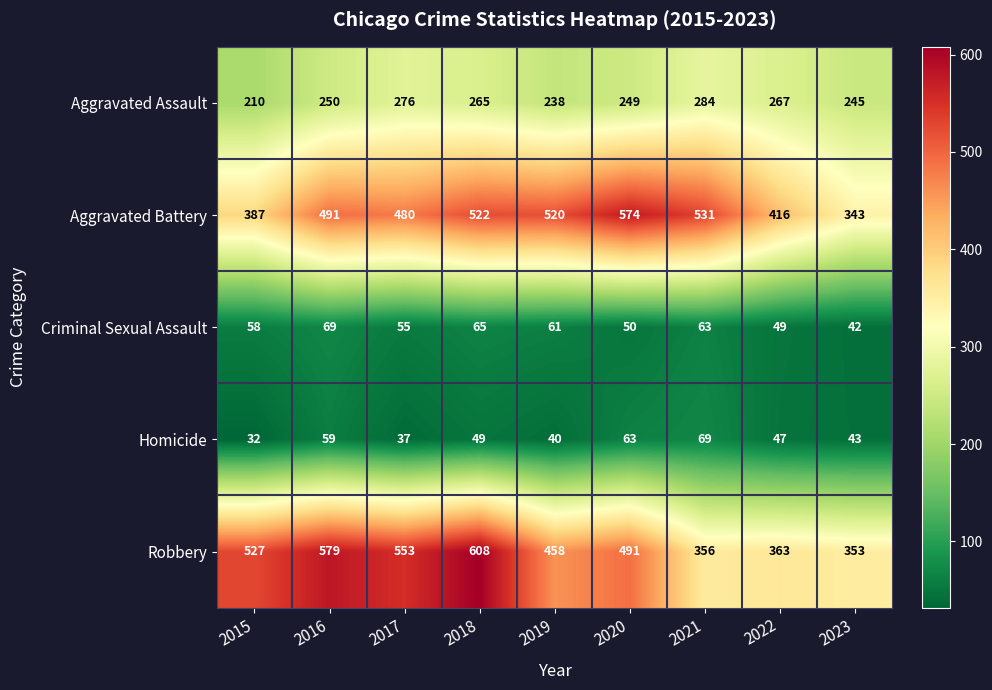

Which series has the widest spread of values?

Robbery